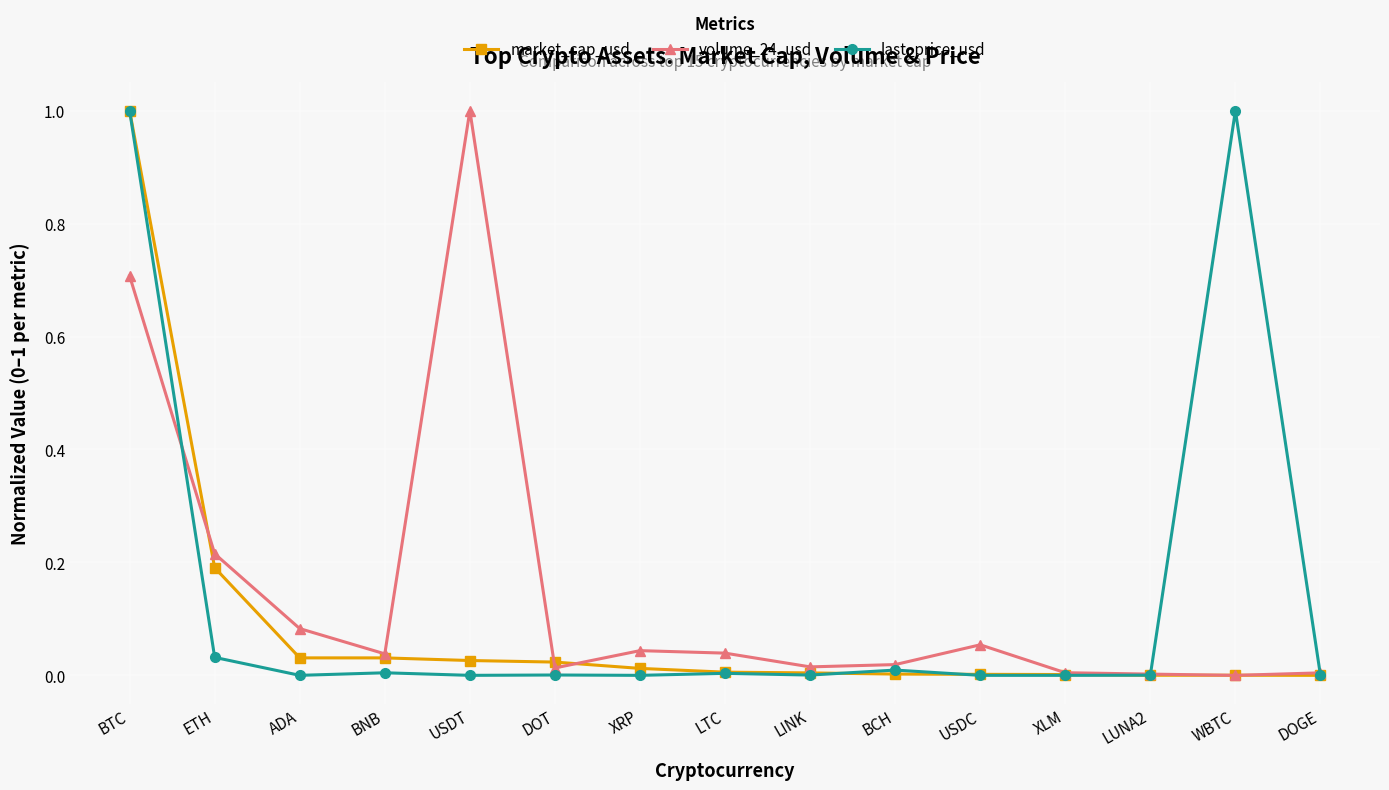

Rank the series by their average value, from lowest to highest.

market_cap_usd, last_price_usd, volume_24_usd